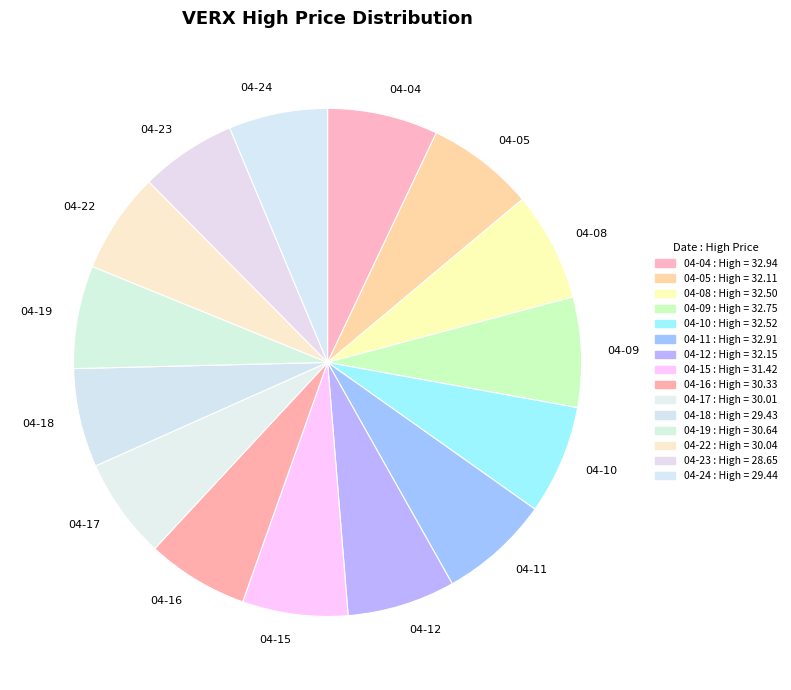

Approximately how many times larger is the value at 04-17 compared to 04-19?

1.0